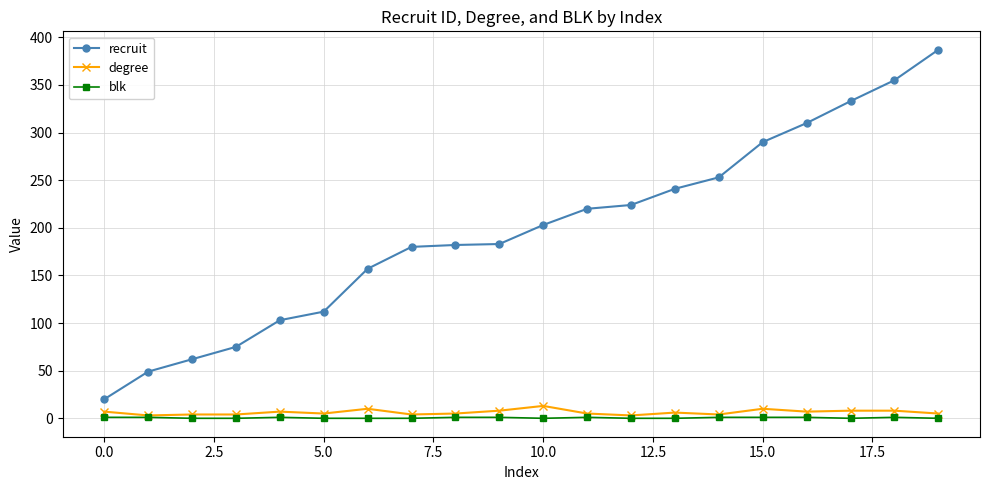

Which series has the widest spread of values?

recruit